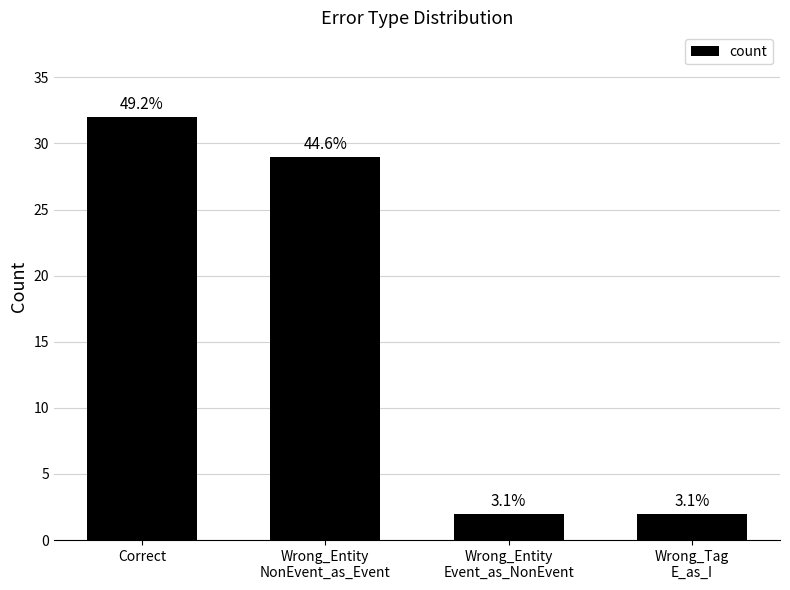

Rank the categories by value from lowest to highest.

Wrong_Entity
Event_as_NonEvent, Wrong_Tag
E_as_I, Wrong_Entity
NonEvent_as_Event, Correct